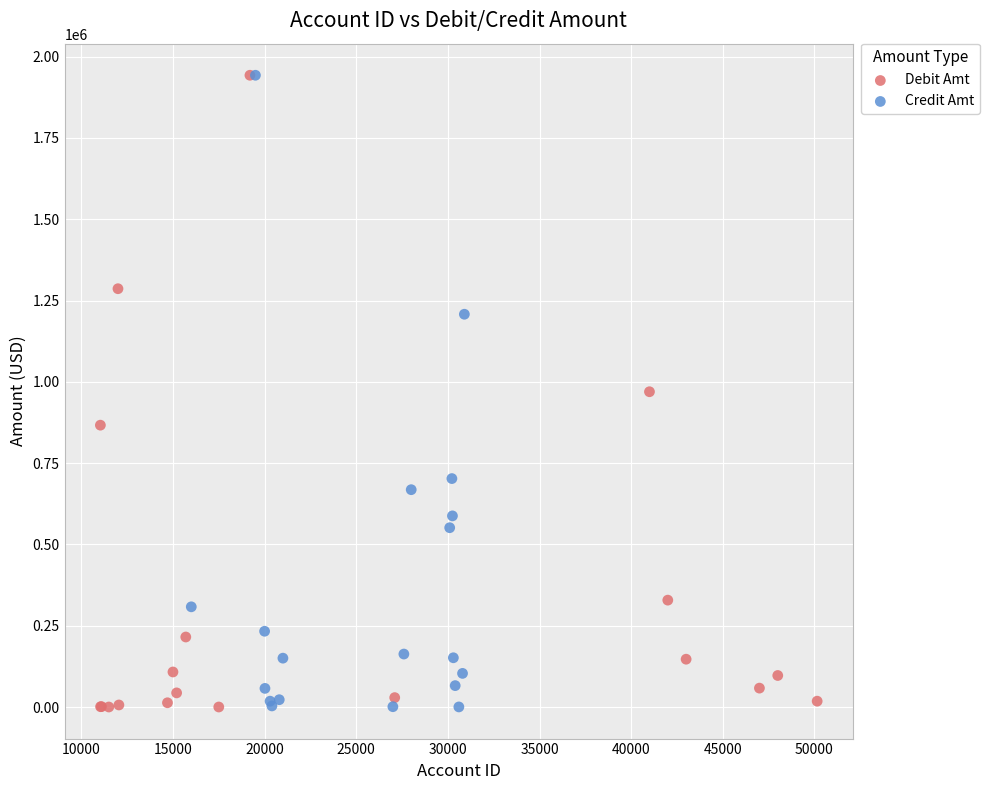

What are all the series names shown in the legend?

Debit Amt, Credit Amt